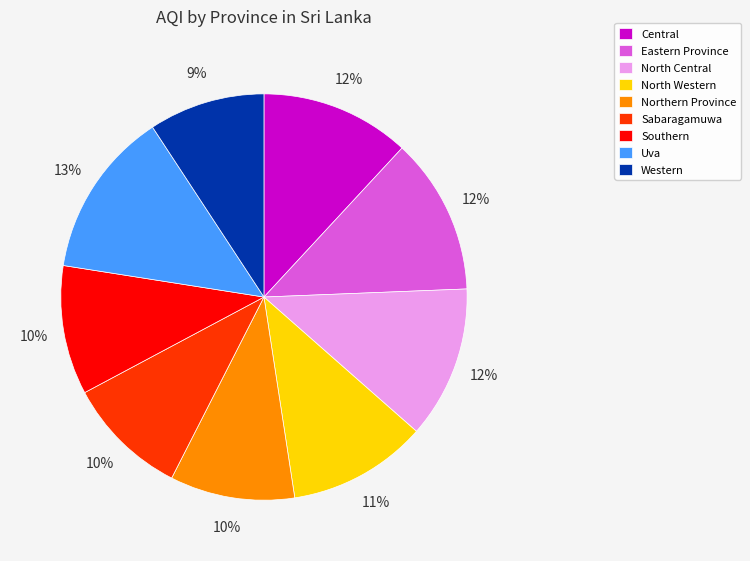

Which has a higher value, Northern Province or North Western?

North Western